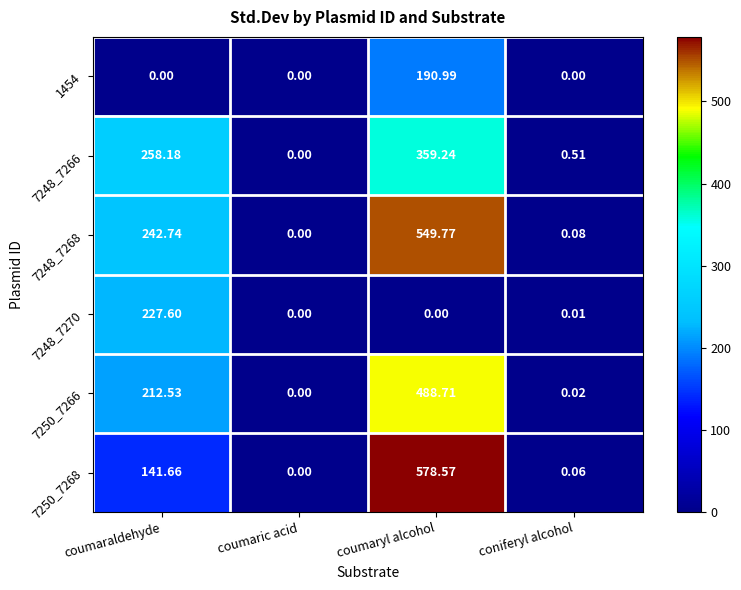

At which label does 7250_7266 first exceed 212?

coumaraldehyde